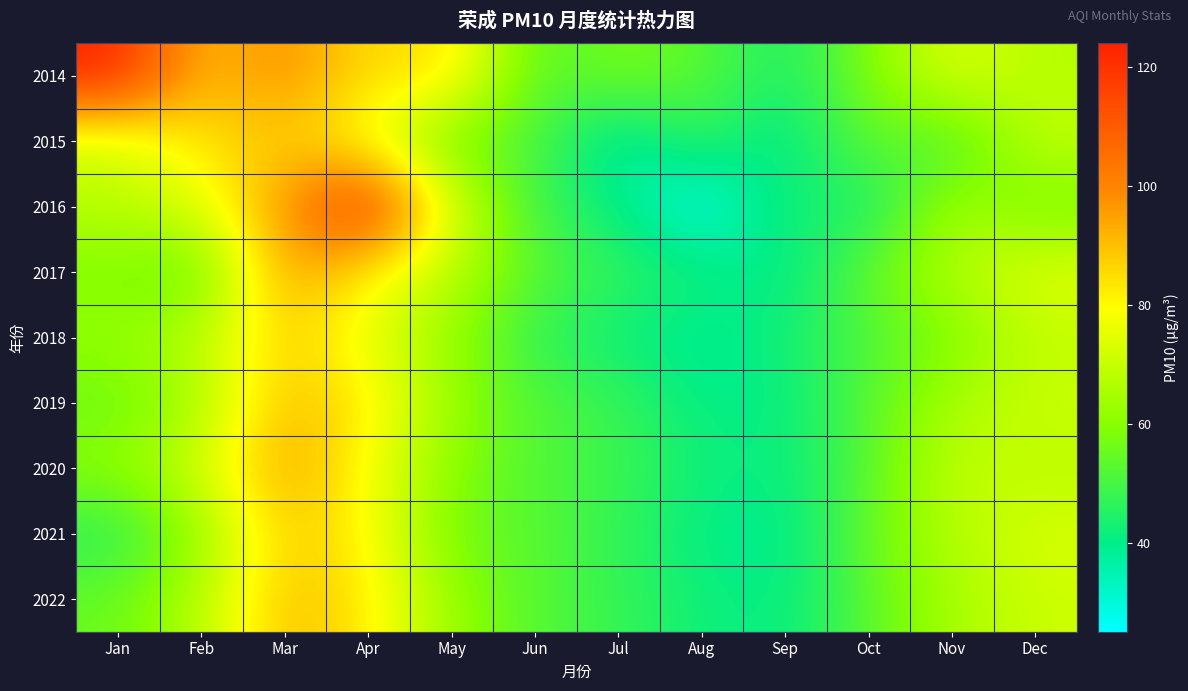

Which series changed the most between May and Oct?

2016